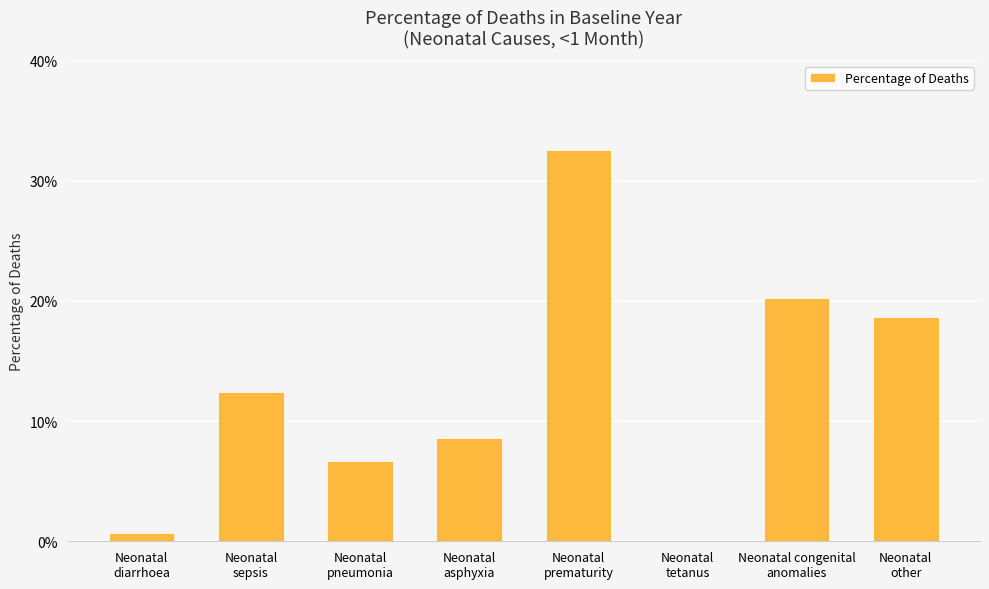

Are the bars horizontal?

No